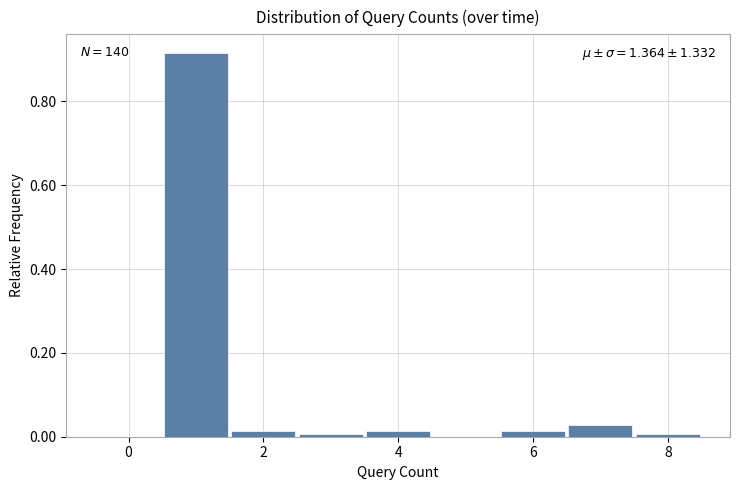

Which range on the x-axis has the tallest bar?

0.5 to 1.5